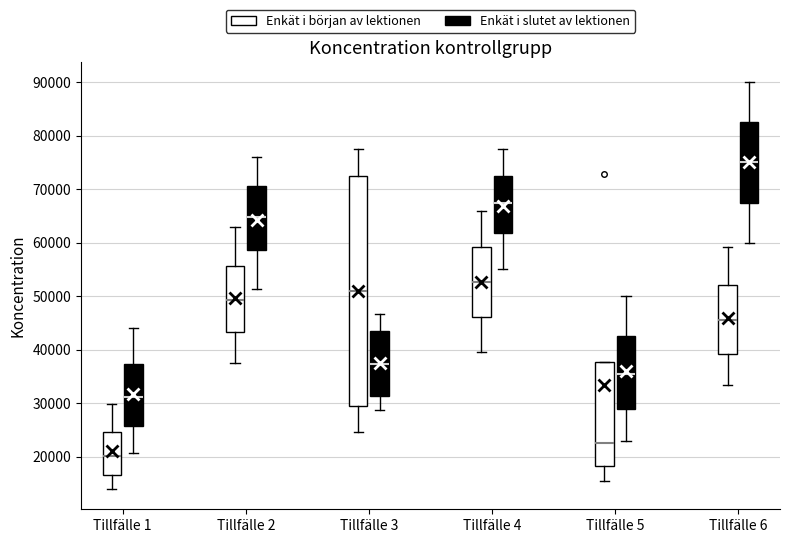

Which box's median line is the highest?

Tillfälle 6 (Enkät i slutet av lektionen)